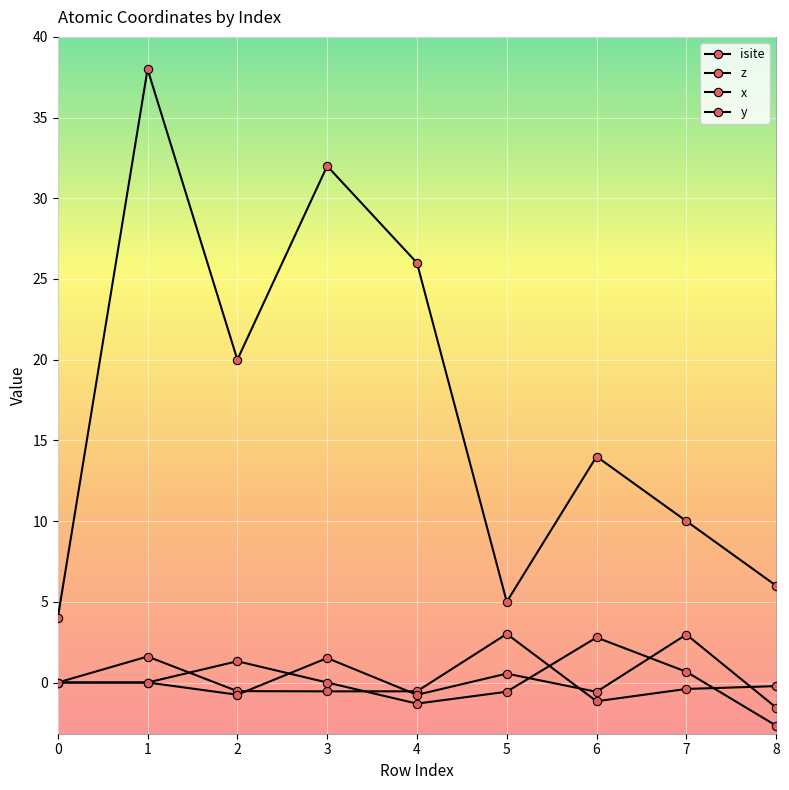

Reading right to left, what are all the values shown in this chart?

isite: 8=6.0	7=10.0	6=14.0	5=5.0	4=26.0	3=32.0	2=20.0	1=38.0	0=4.0
z: 8=-0.2	7=-0.4	6=-1.2	5=3.0	4=-0.5	3=-0.5	2=-0.5	1=1.6	0=0.0
x: 8=-1.6	7=3.0	6=-0.6	5=0.6	4=-0.8	3=1.5	2=-0.8	1=0.0	0=0.0
y: 8=-2.7	7=0.7	6=2.8	5=-0.6	4=-1.3	3=0.0	2=1.3	1=0.0	0=0.0